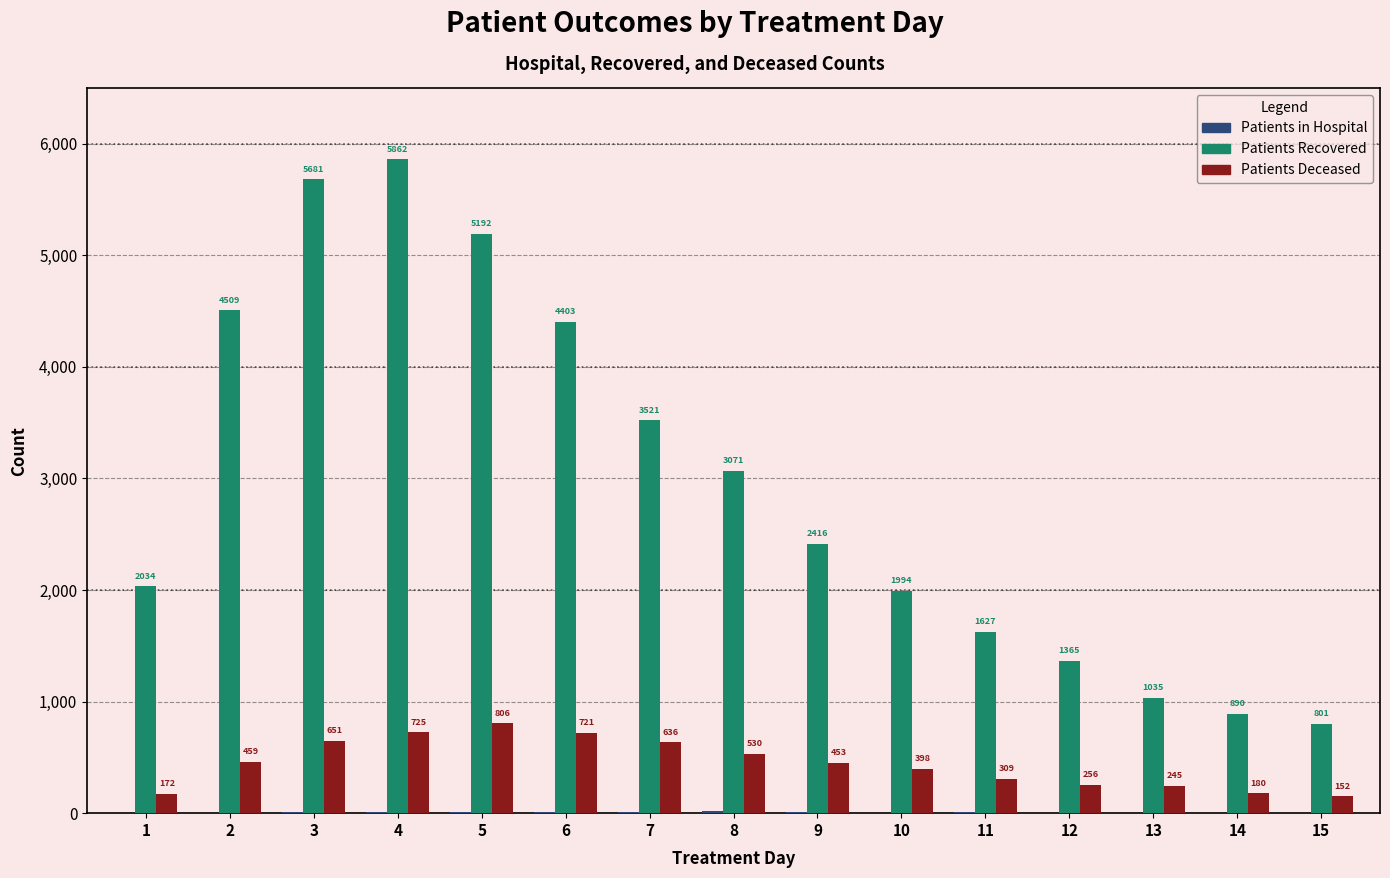

Are the bars grouped side by side (vs. stacked)?

Yes